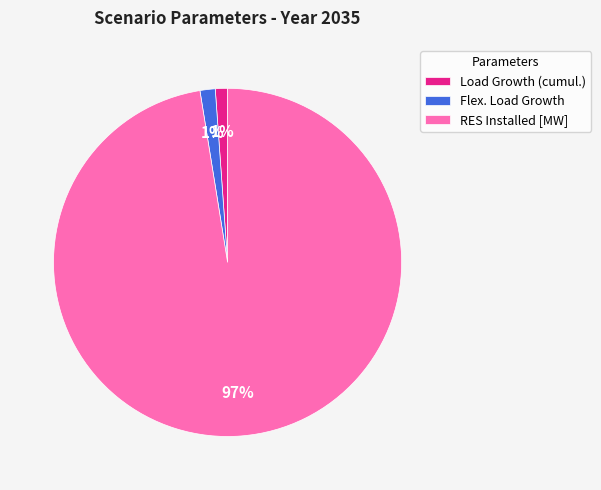

To the nearest percent, what is the average slice percentage?

33%